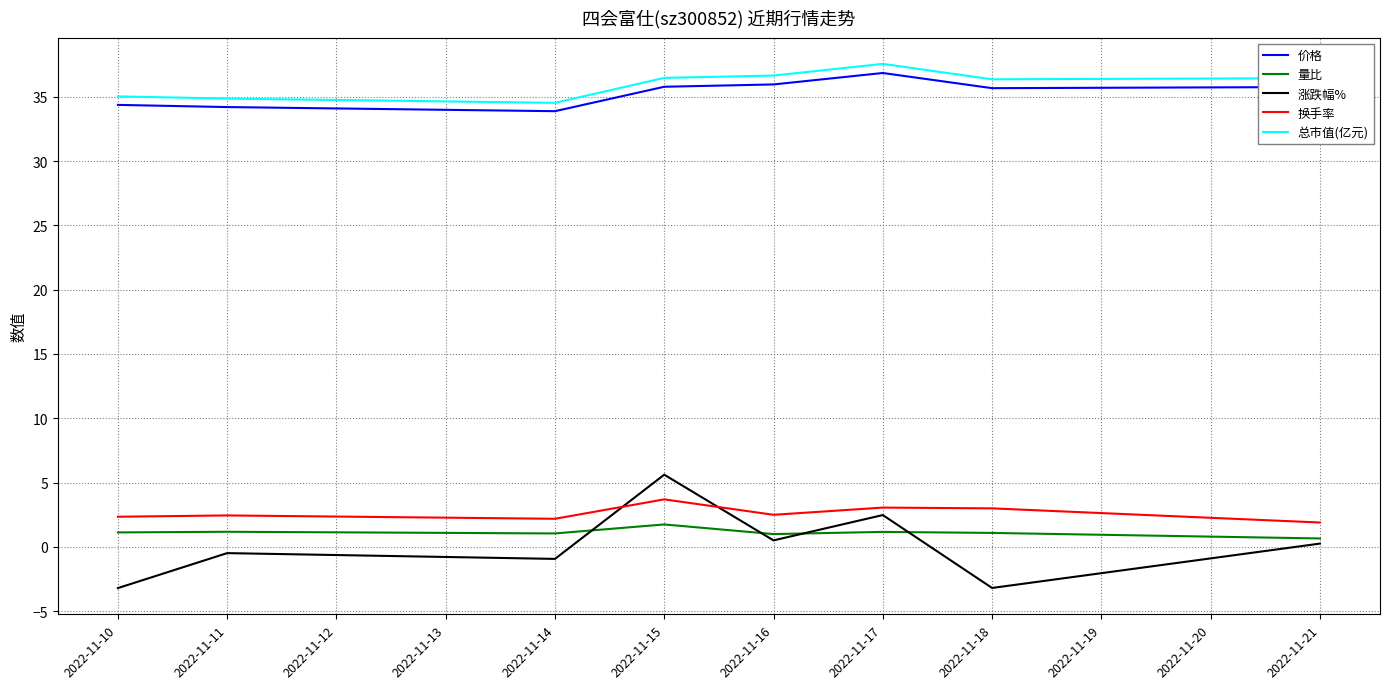

What is the average value of the 价格 series?

35.3